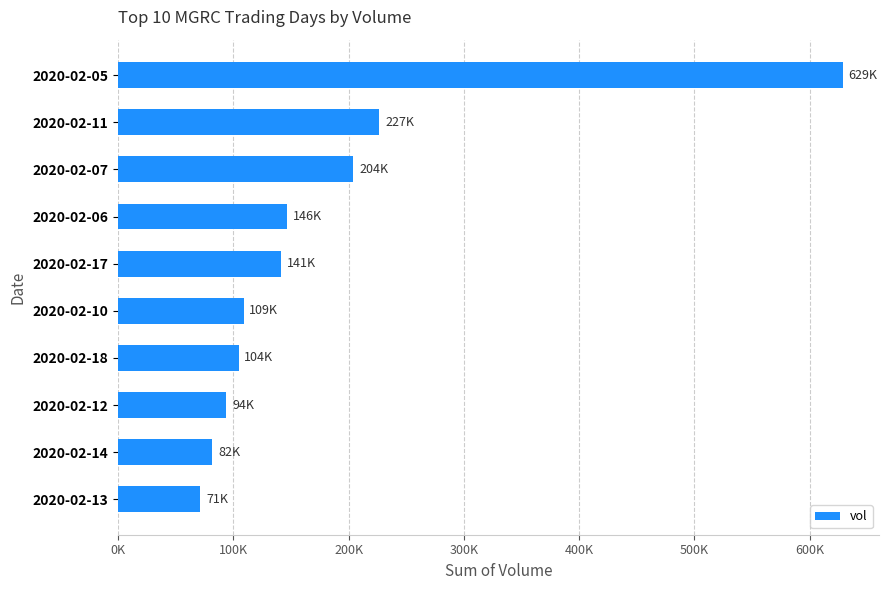

How many bars are there in total?

10